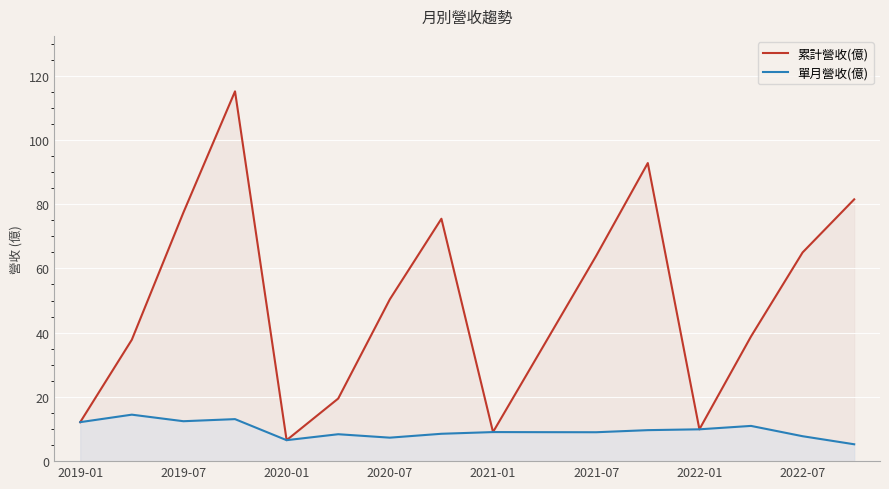

Reading right to left, list all the values displayed in this chart.

累計營收(億): 81.5	65.0	38.8	9.9	92.8	63.9	36.5	9.1	75.5	50.4	19.5	6.5	115.1	77.4	37.8	12.1
單月營收(億): 5.2	7.8	11.0	9.9	9.7	9.0	9.0	9.1	8.5	7.3	8.4	6.5	13.1	12.4	14.5	12.1